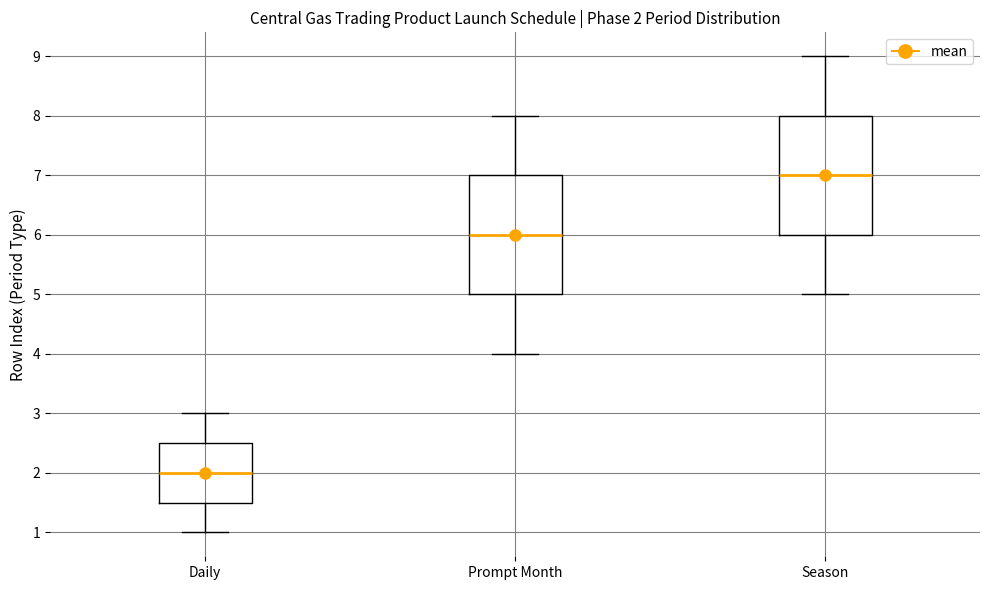

Which box has the lowest median line?

Daily